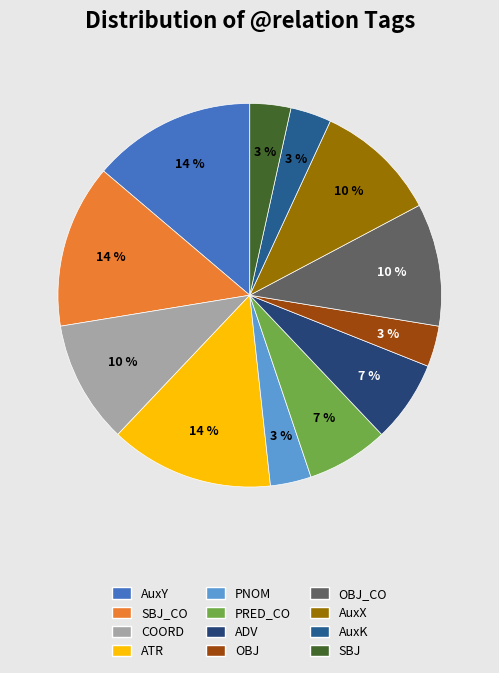

Does any single category account for the majority?

No